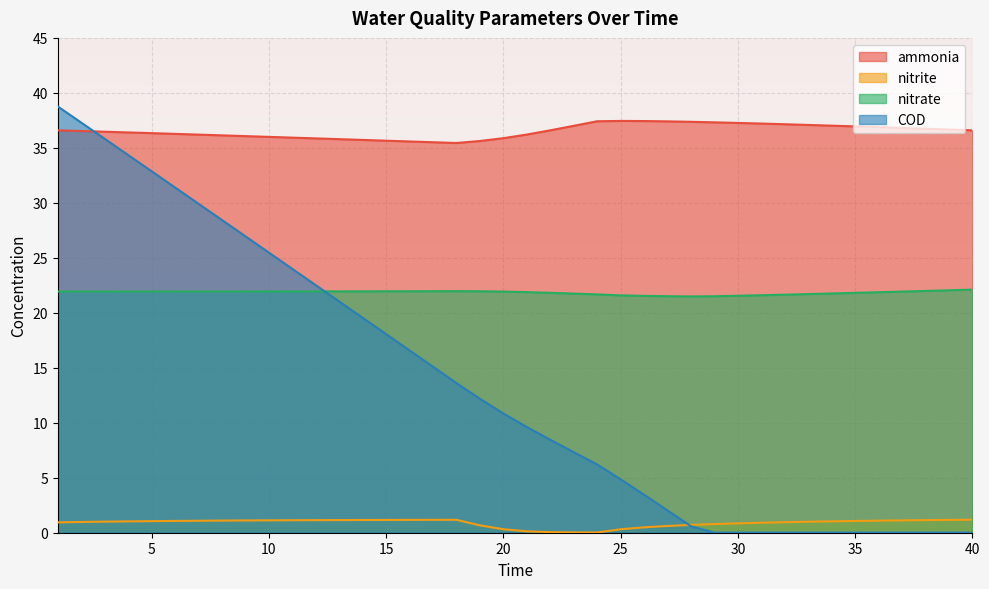

The nitrite series shows 1.1 at 11. True or false?

True